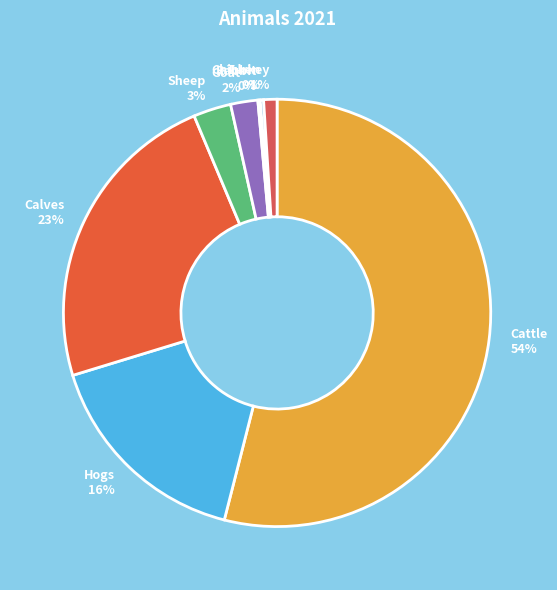

Which category has the biggest portion of the pie?

Cattle